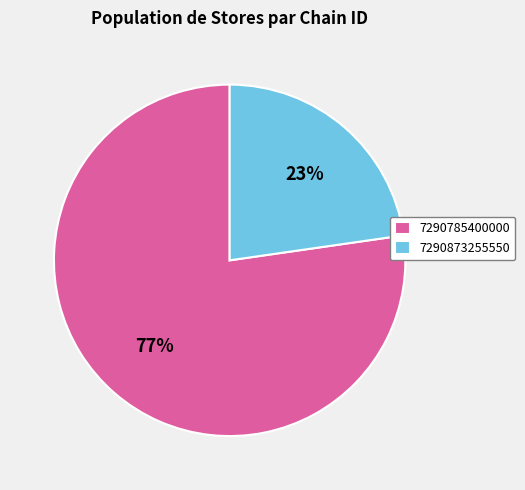

Combined, do 7290785400000 and 7290873255550 account for over 50%?

Yes